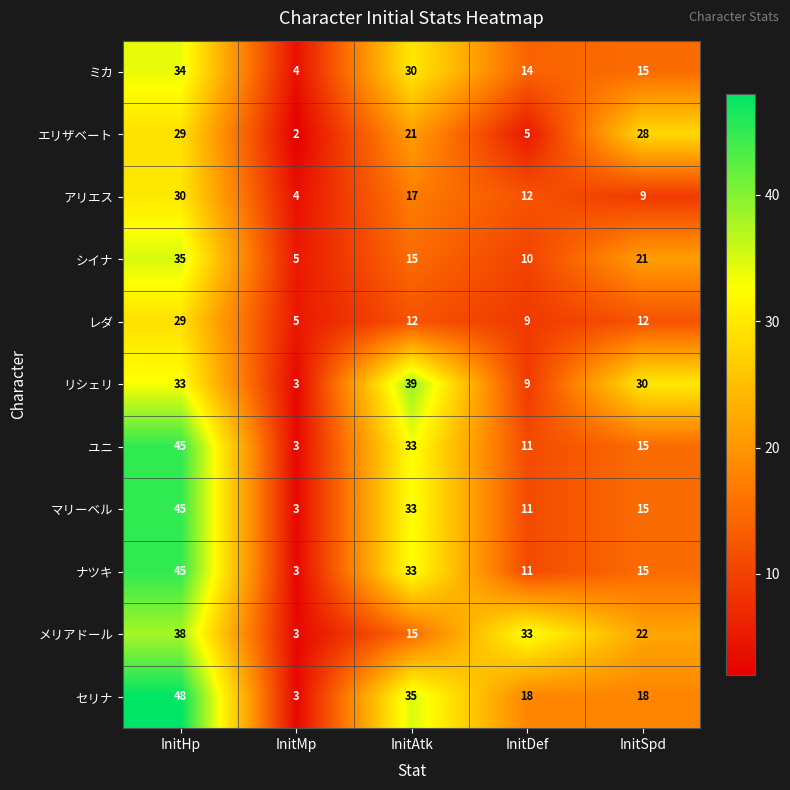

Which label corresponds to the largest value in the chart?

InitHp